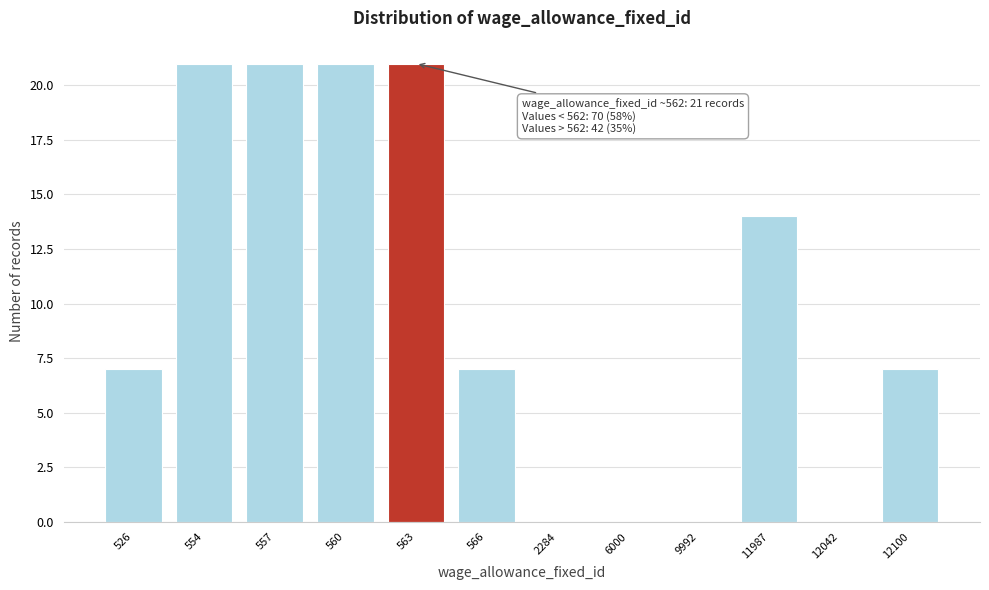

Reading left to right, extract all data points from this chart.

526=7	554=21	557=21	560=21	563=21	566=7	2284=0	6000=0	9992=0	11987=14	12042=0	12100=7